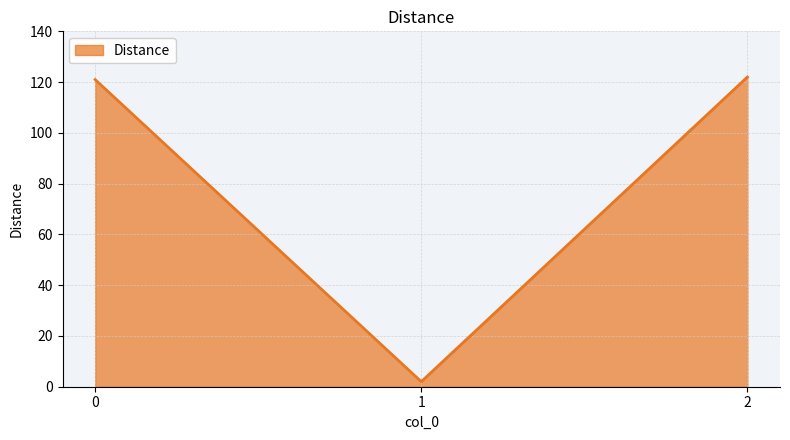

Which category has the lowest value across all series?

1